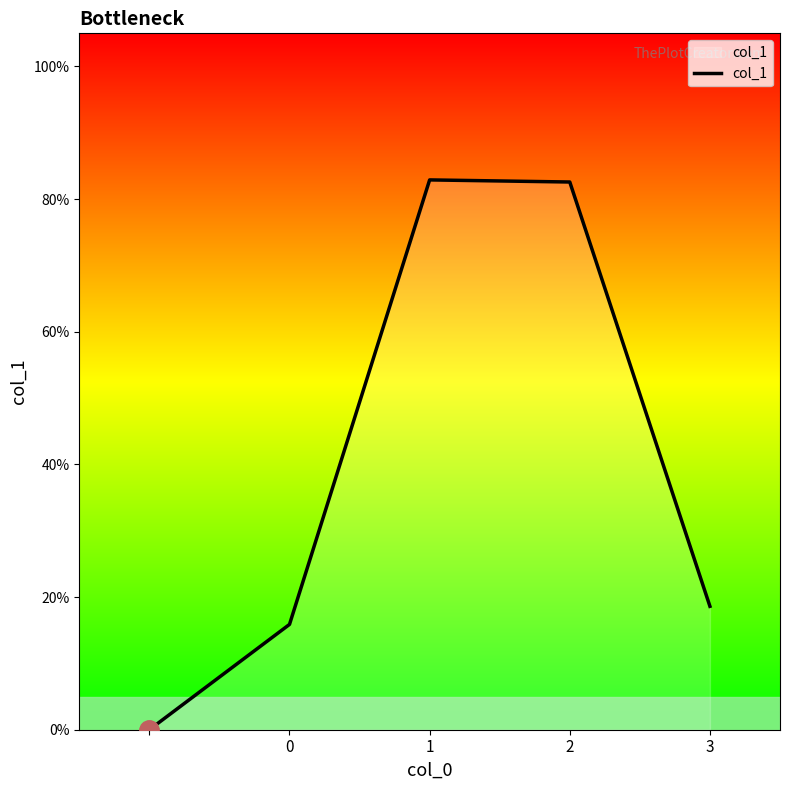

Does the chart have visible grid lines?

No